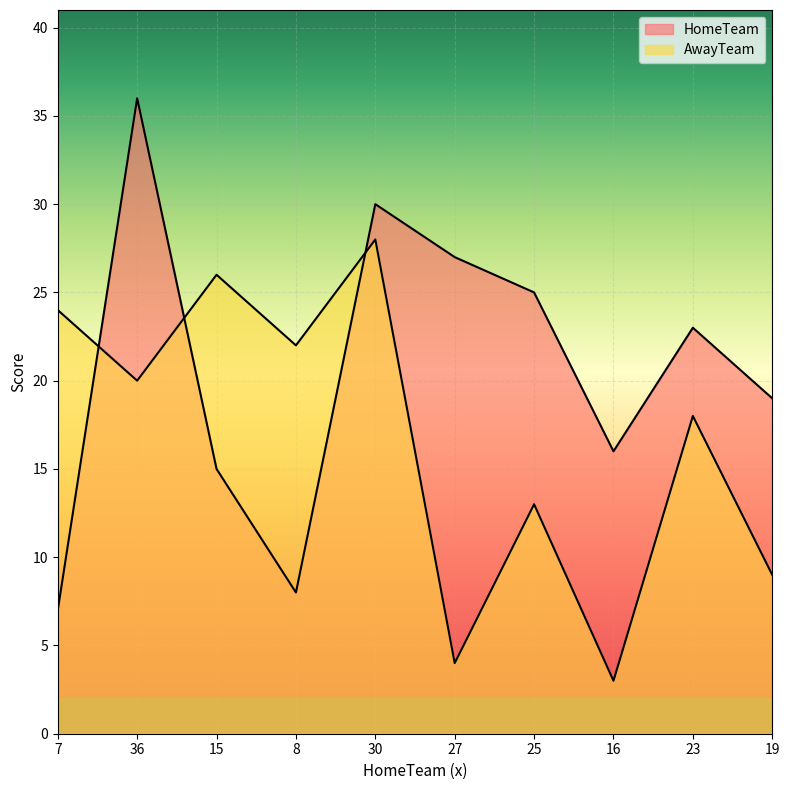

Rank the series at 7 from lowest to highest value.

HomeTeam, AwayTeam